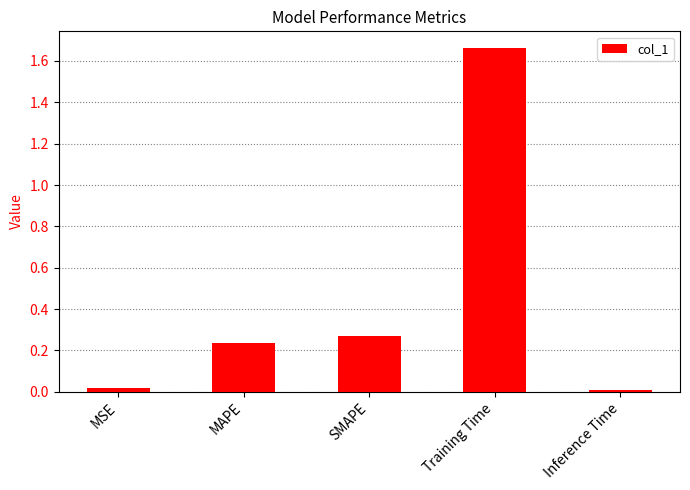

List the labels in order of value, largest first.

Training Time, SMAPE, MAPE, MSE, Inference Time